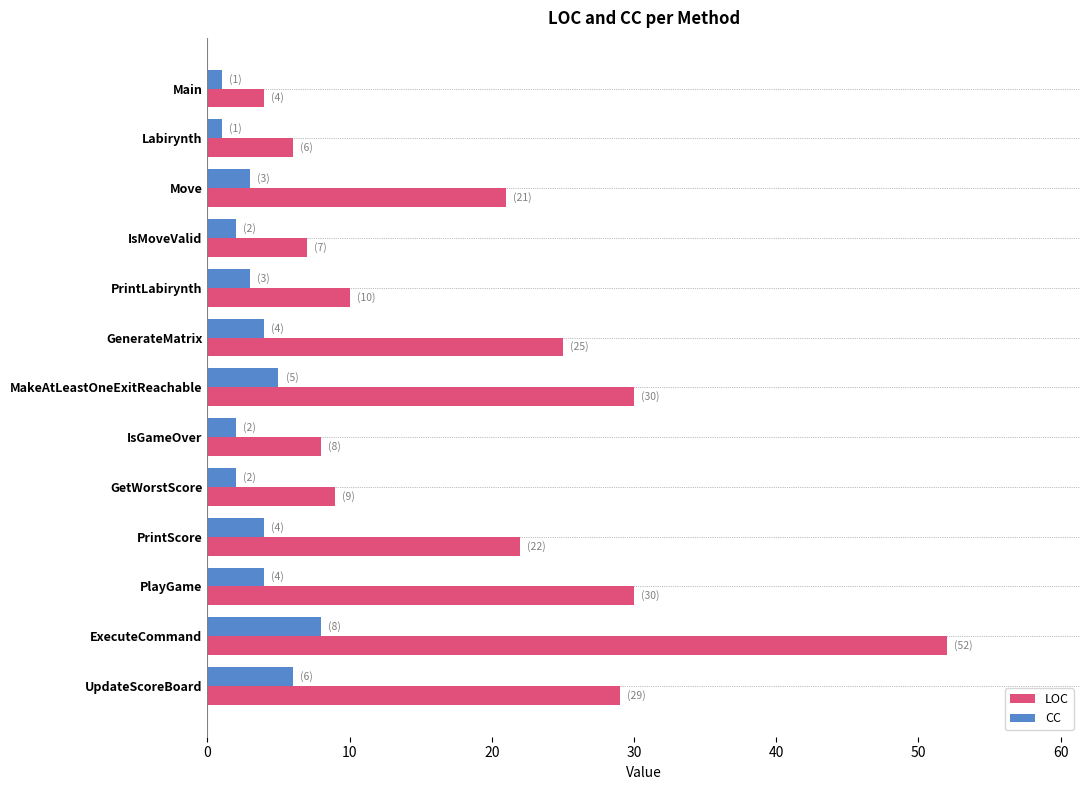

Which series changed the most between Main and GetWorstScore?

LOC